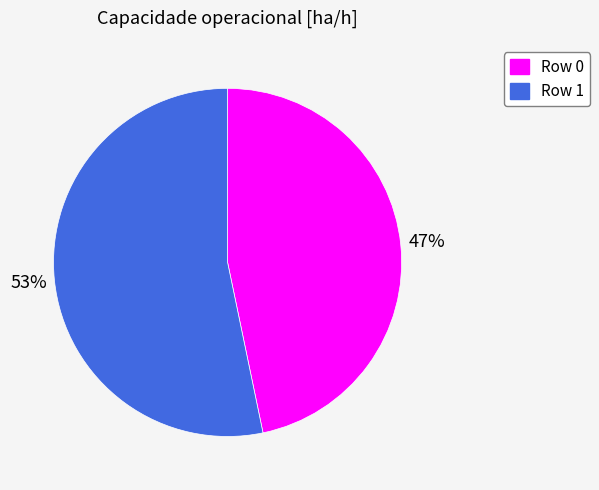

Rank the categories by value from lowest to highest.

Row 0, Row 1